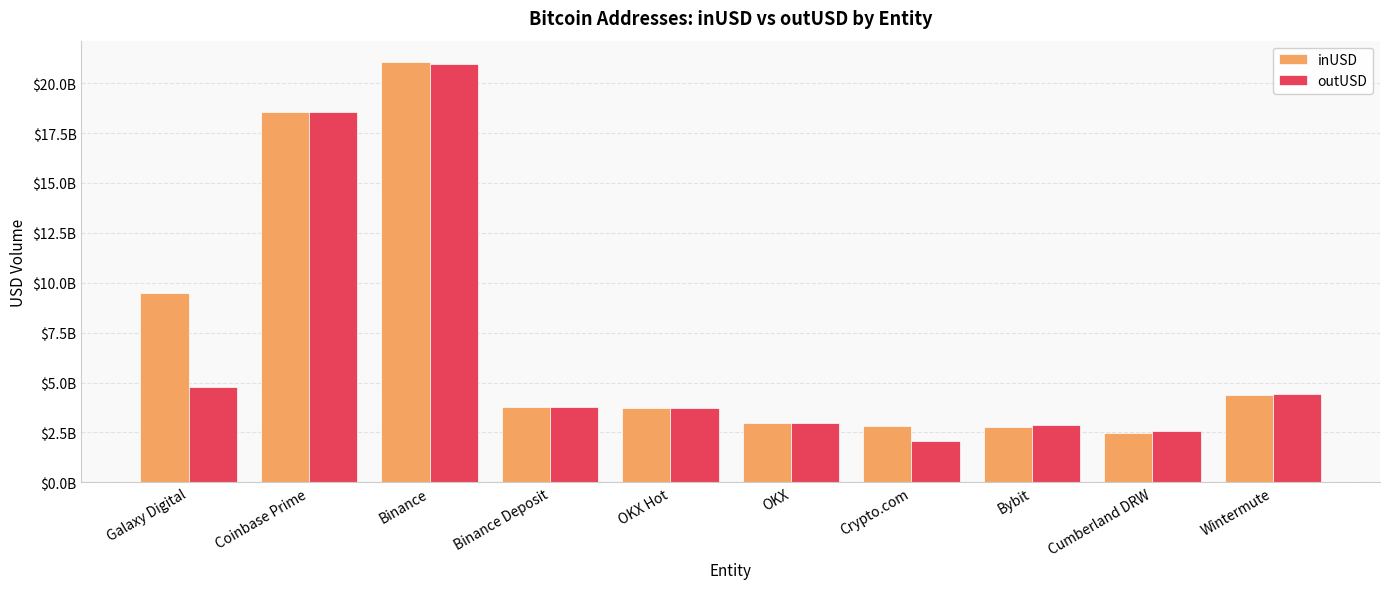

What is the sum of the inUSD values at OKX Hot and Bybit?

6533325094.0